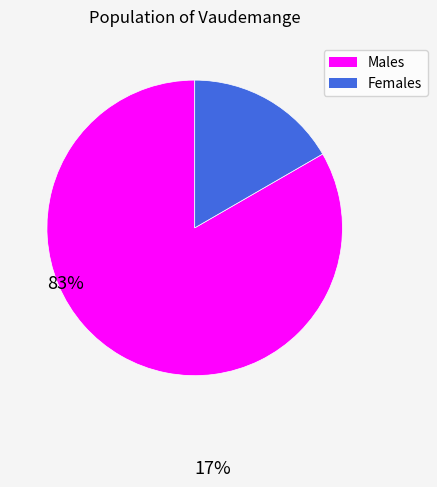

What is the largest slice in the pie chart?

Males